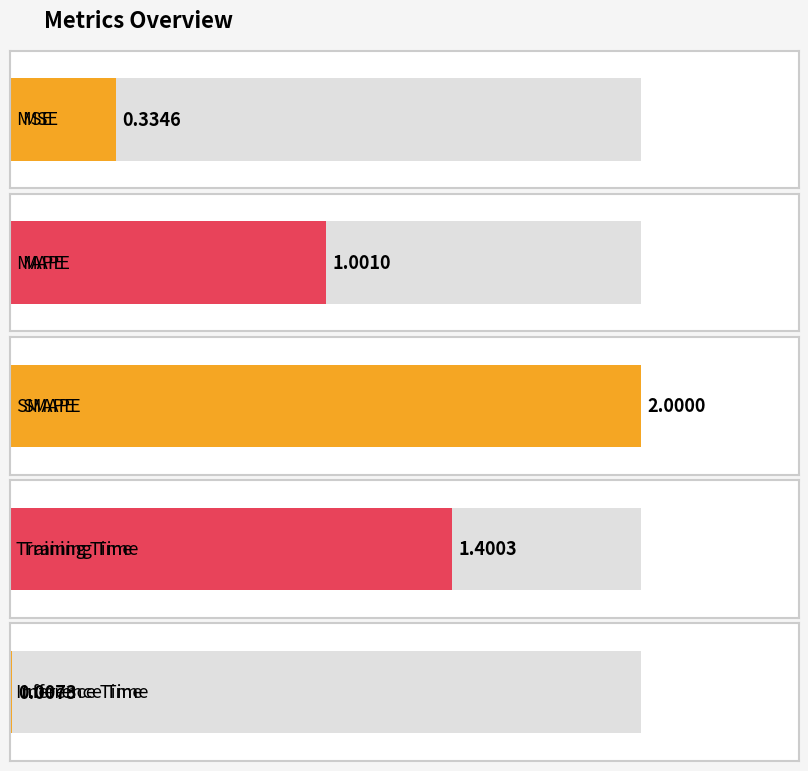

At which label does the data first exceed 1?

MAPE